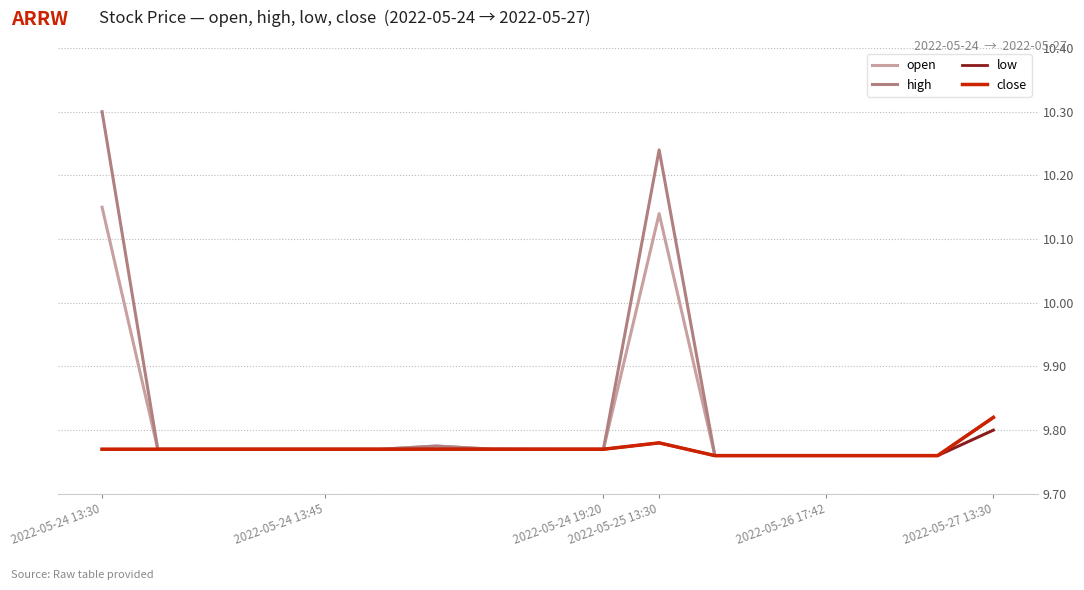

How many high values are between 9 and 10?

15